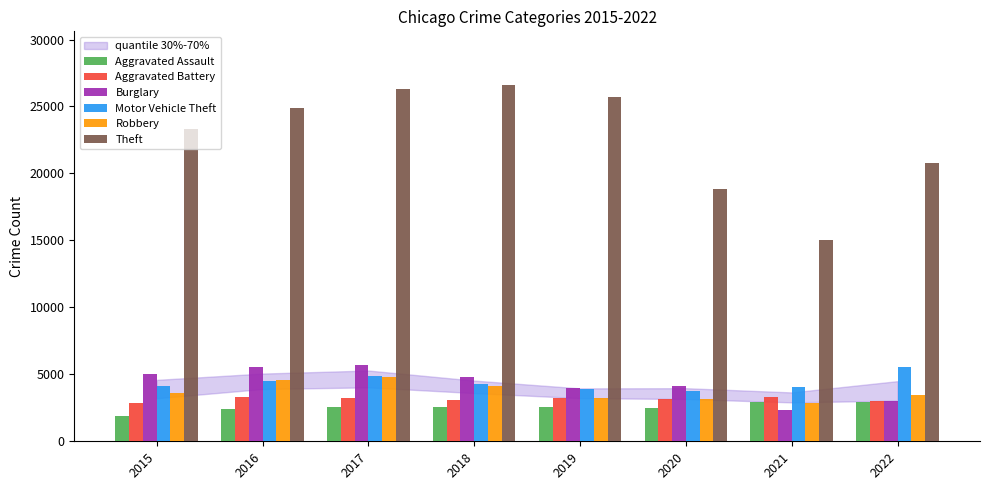

Which series has the largest total across all categories?

Theft